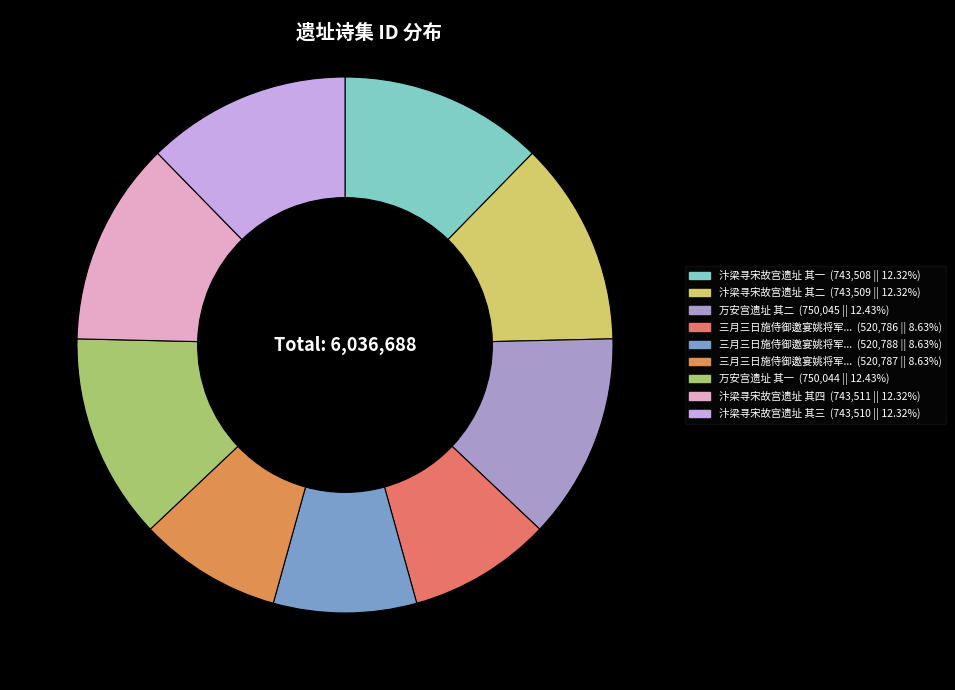

Is there a majority slice in this chart?

No